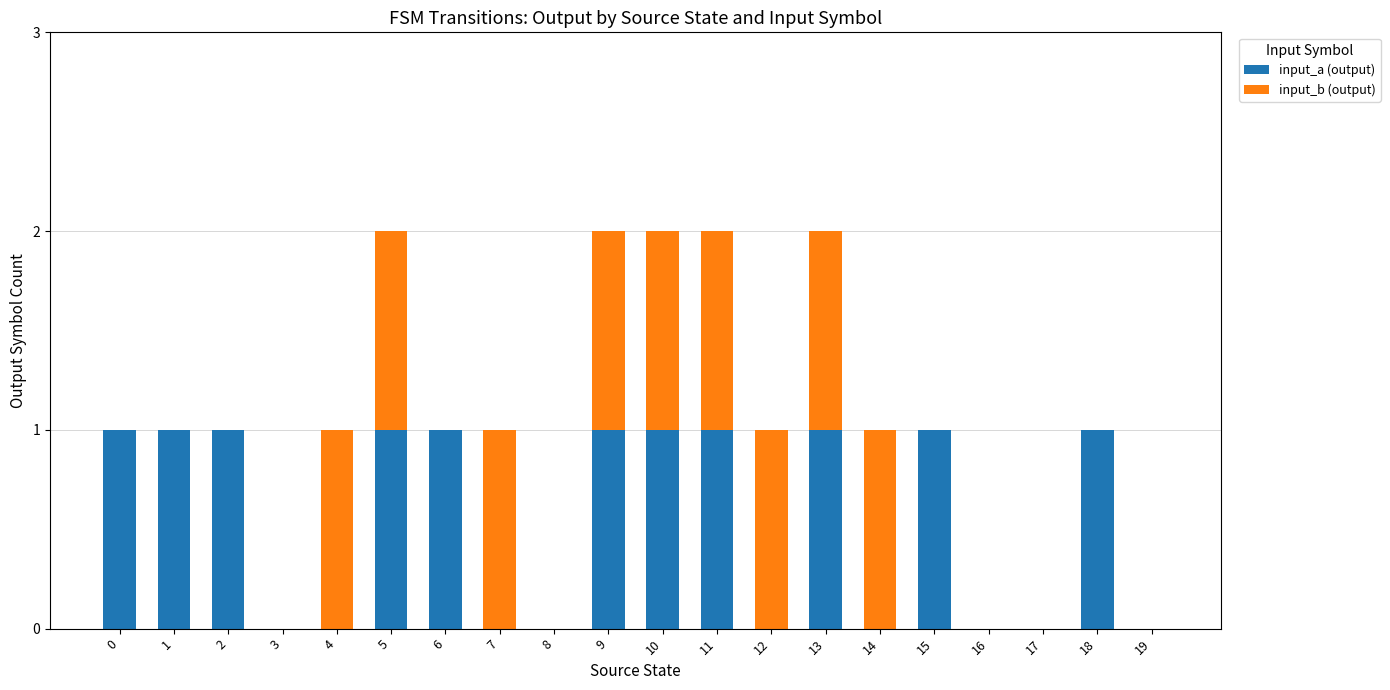

How many categories are shown in the chart?

20